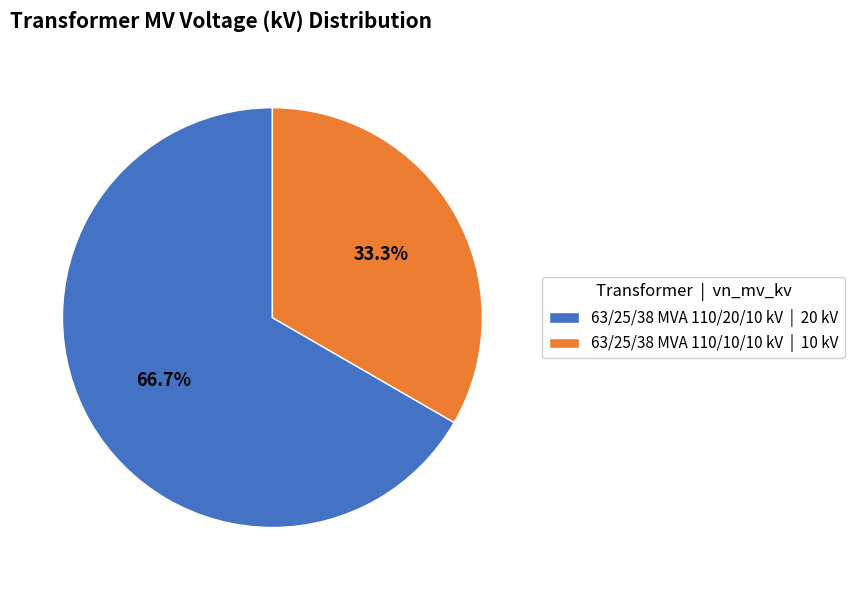

Which category accounts for the majority?

63/25/38 MVA 110/20/10 kV